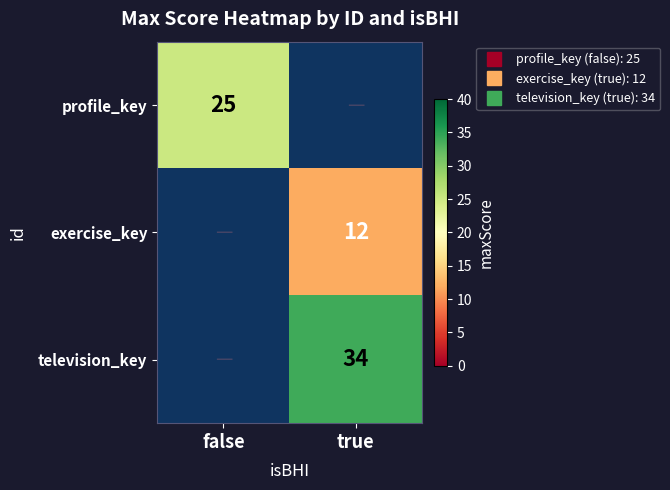

What is the average value of the exercise_key series?

6